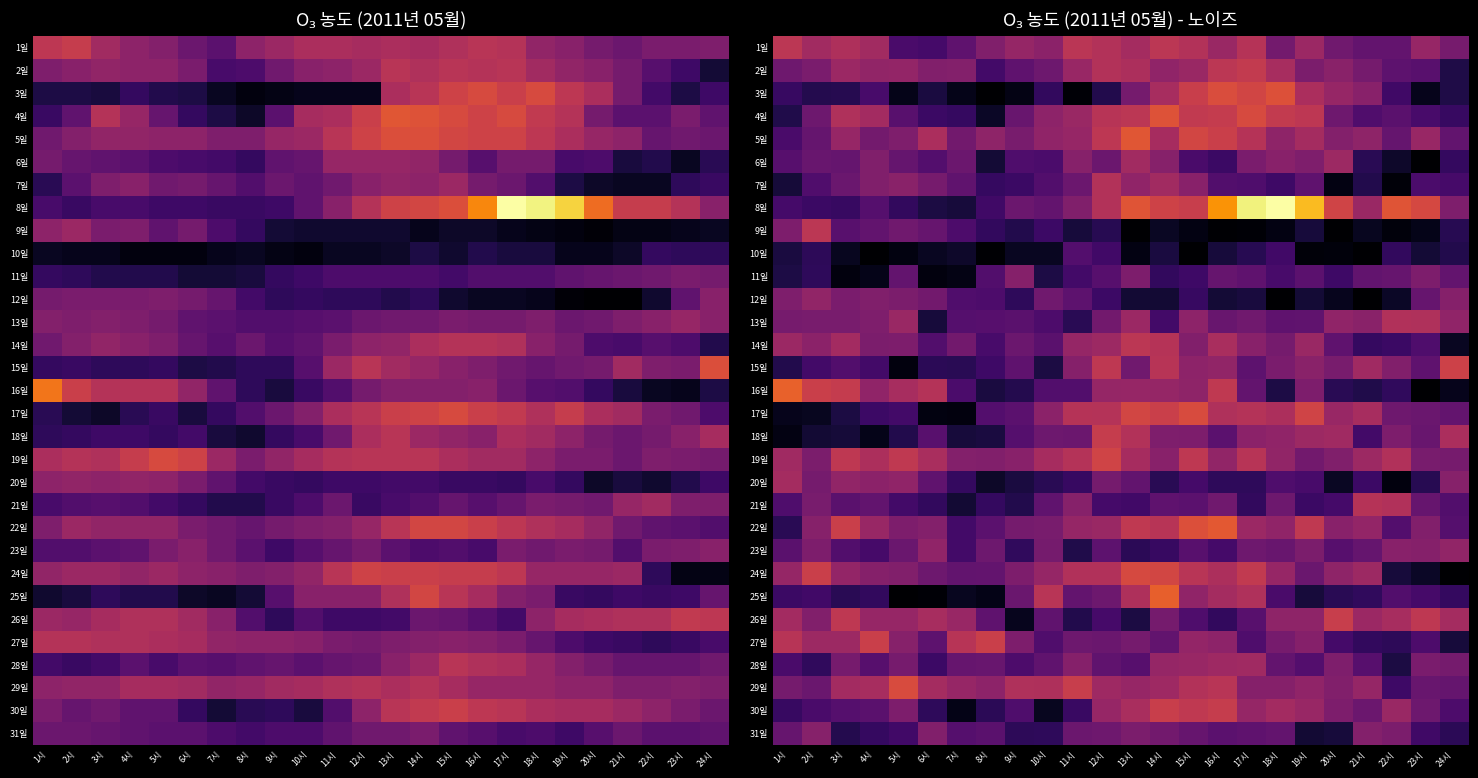

List the labels in order of 11일 value, smallest first.

6시, 3시, 7시, 4시, 1시, 10시, 2시, 14시, 15시, 20시, 11시, 18시, 8시, 12시, 19시, 17시, 21시, 24시, 5시, 22시, 16시, 13시, 23시, 9시